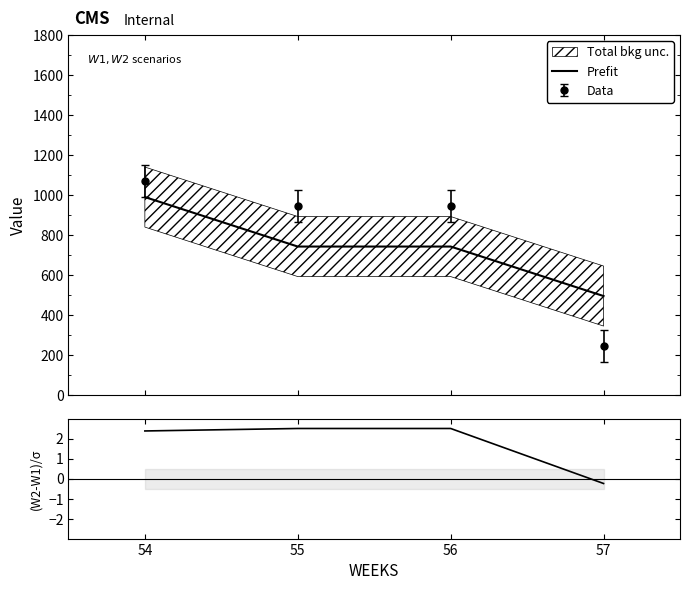

Which series ends up on top after the final intersection of Prefit and Data?

Prefit